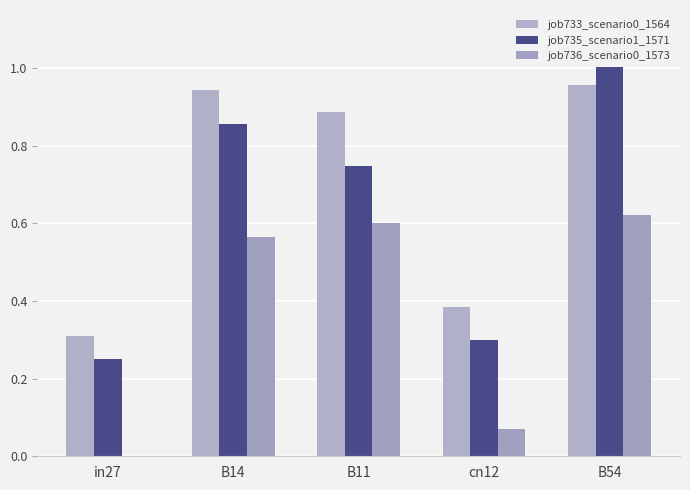

List the series in order of their overall mean, highest first.

job733_scenario0_1564, job735_scenario1_1571, job736_scenario0_1573